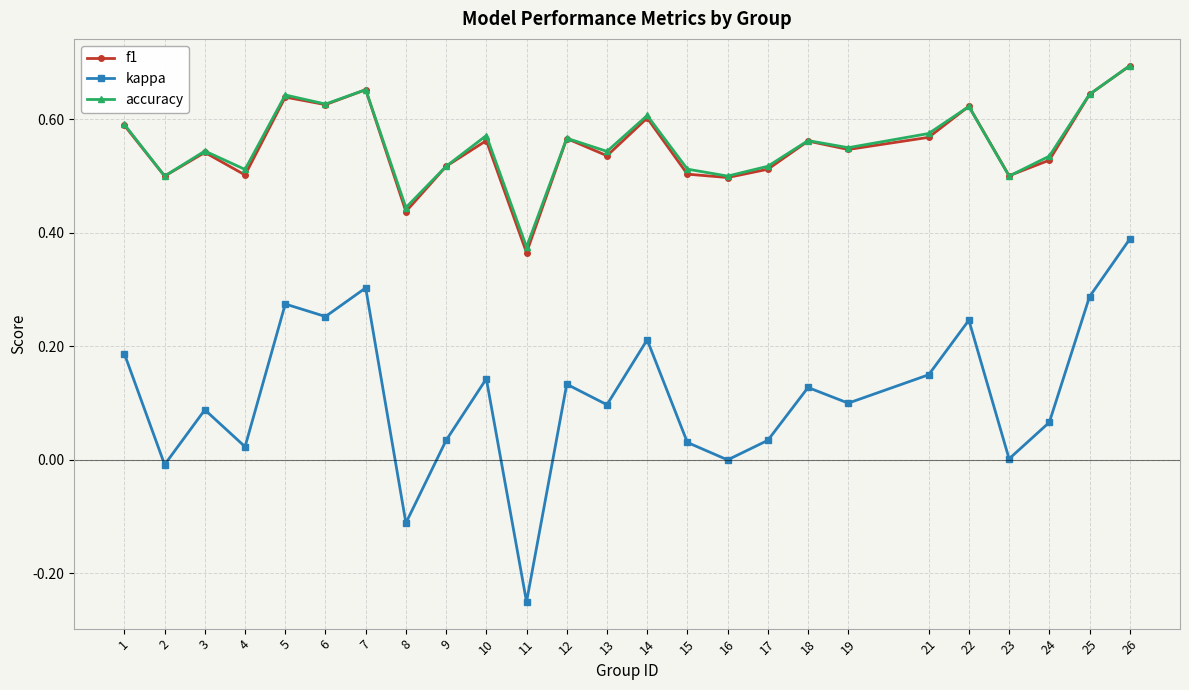

Which category has the lowest value across all series?

11